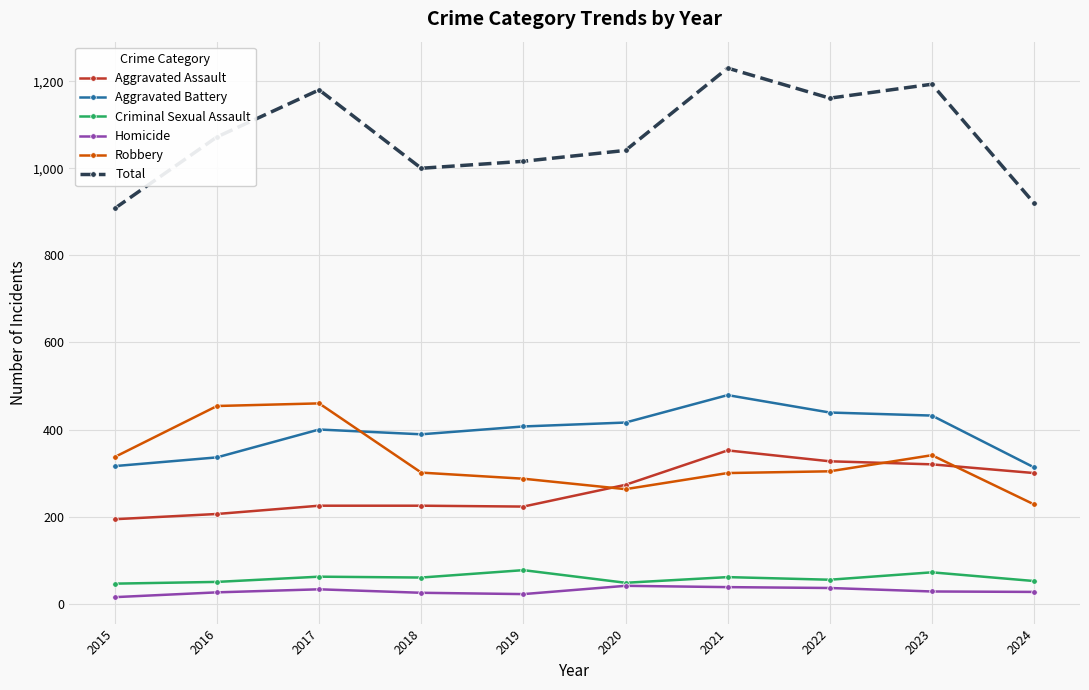

What is the difference between the maximum and second lowest values in the Aggravated Assault series?

146